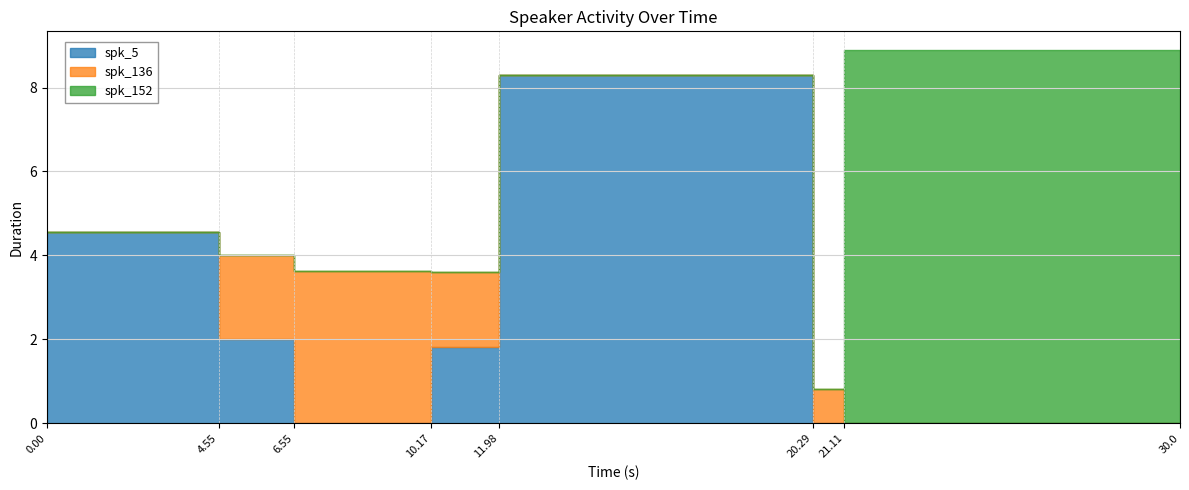

Reading right to left, list all the values displayed in this chart.

spk_5: 21.106-30.0=0.0	20.288-21.106=0.0	11.98-20.288=8.3	10.172-11.98=1.8	6.55-10.172=0.0	4.55-6.55=2.0	0.0-4.55=4.5
spk_136: 21.106-30.0=0.0	20.288-21.106=0.8	11.98-20.288=0.0	10.172-11.98=1.8	6.55-10.172=3.6	4.55-6.55=2.0	0.0-4.55=0.0
spk_152: 21.106-30.0=8.9	20.288-21.106=0.0	11.98-20.288=0.0	10.172-11.98=0.0	6.55-10.172=0.0	4.55-6.55=0.0	0.0-4.55=0.0